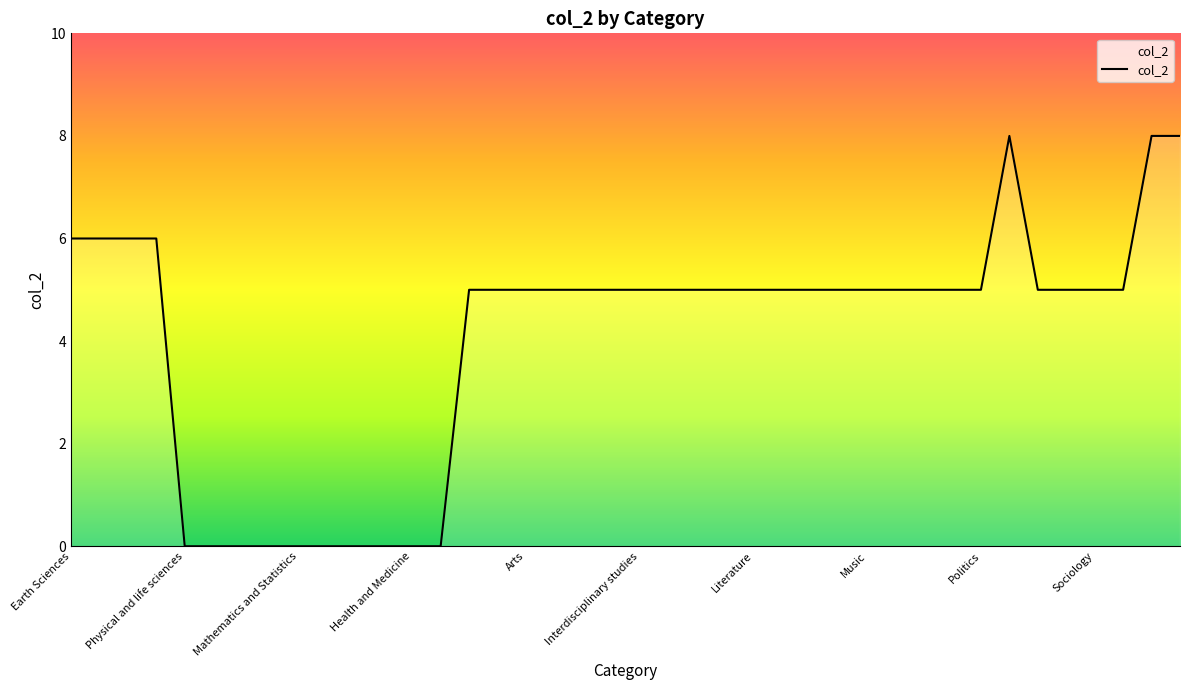

What is the difference between the maximum and minimum values?

8